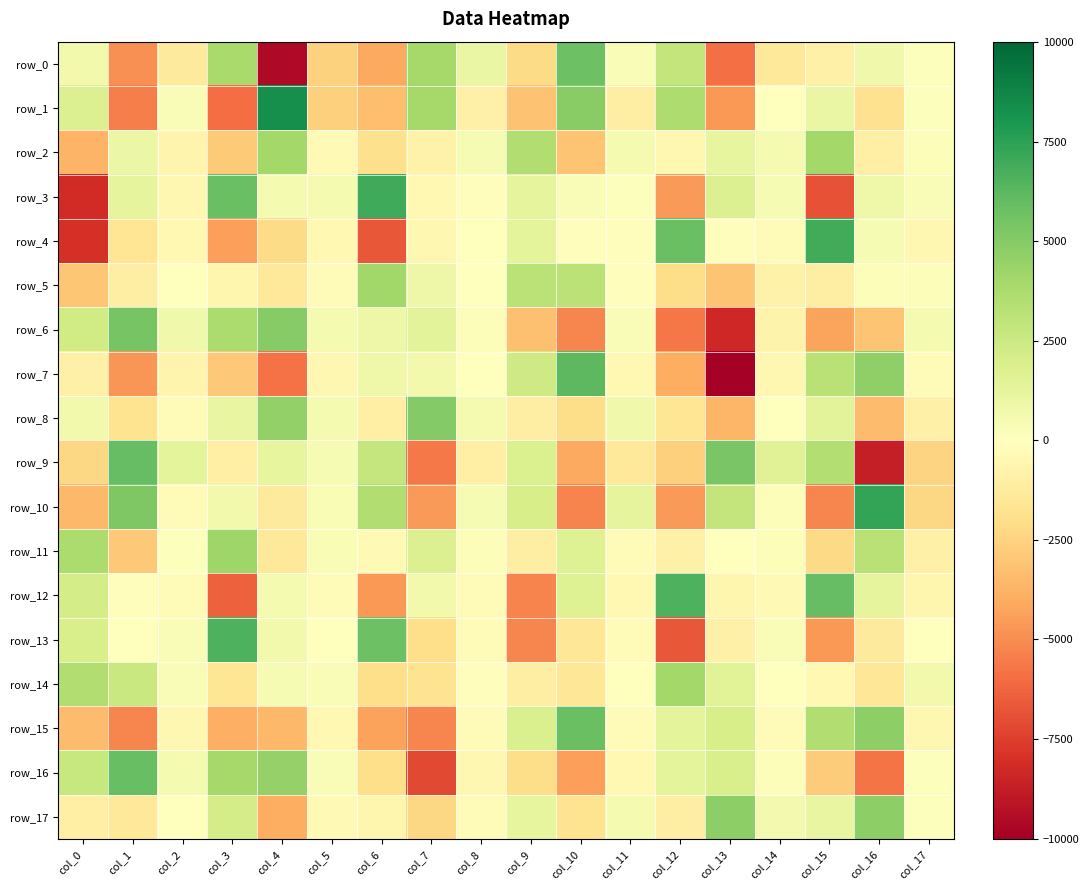

Which series has the widest spread of values?

row_7